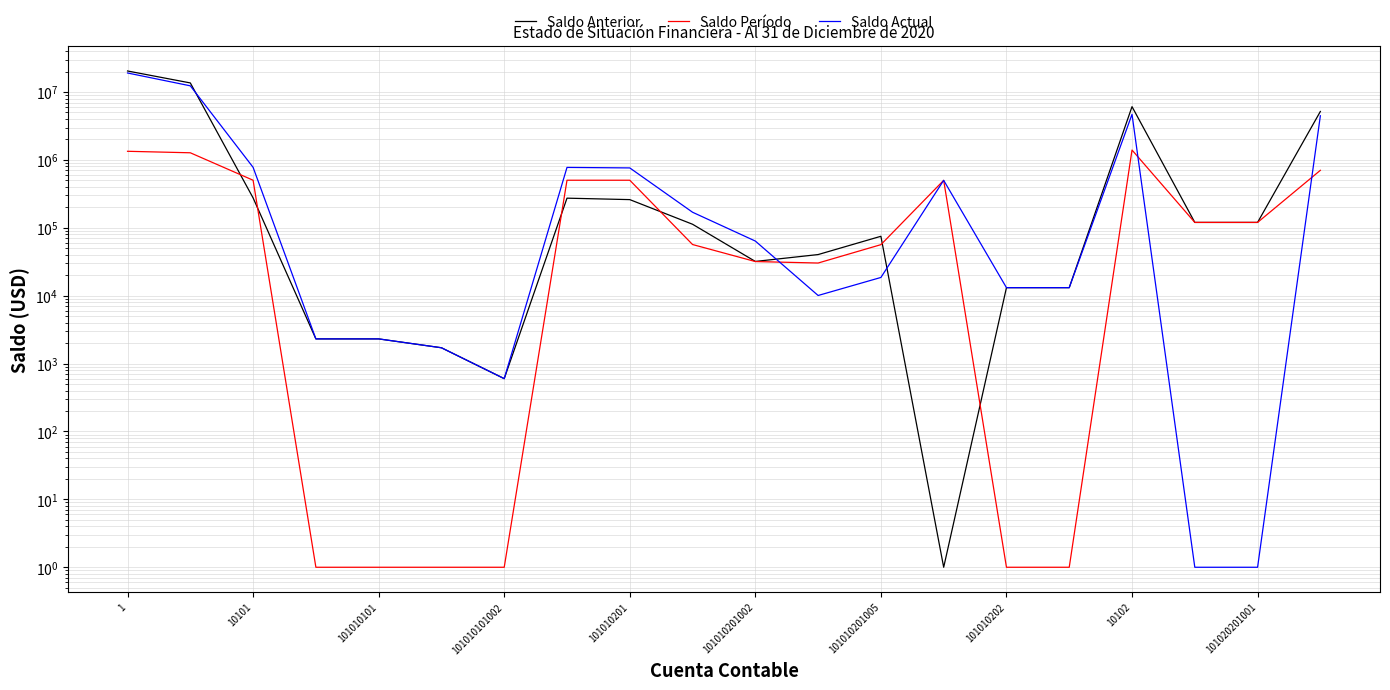

How many series are shown in this chart?

3